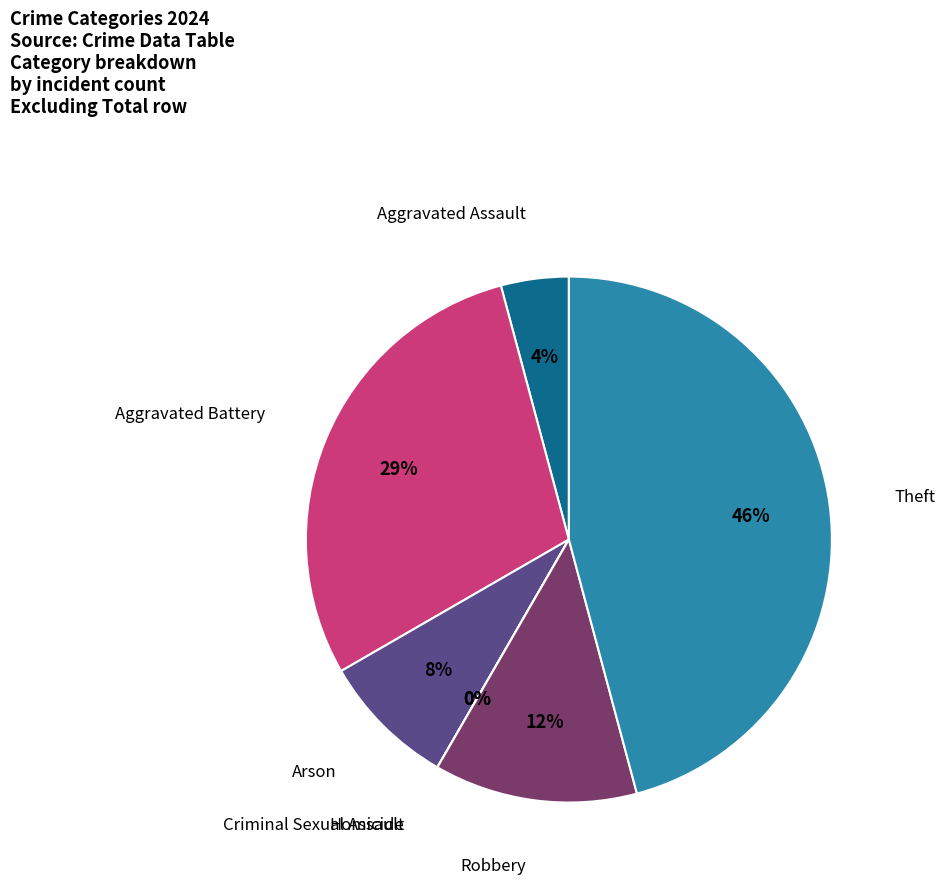

To the nearest percent, what is the difference between the largest and smallest slice percentages?

46%